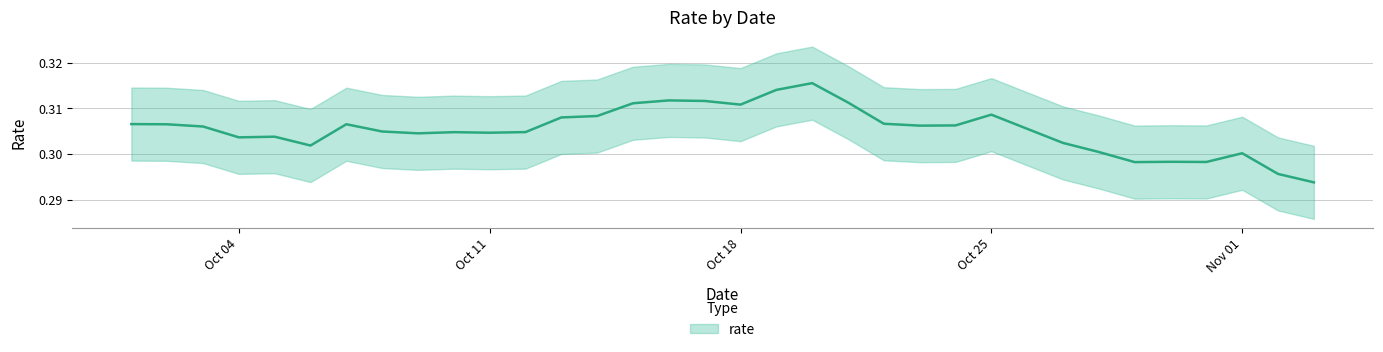

At which label is the value closest to 0?

2021-11-03